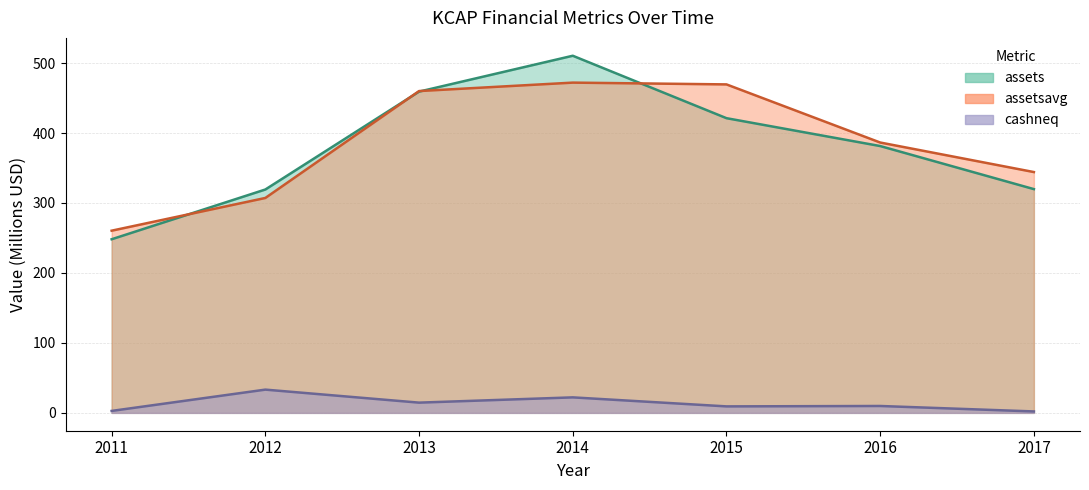

At which label does cashneq reach its minimum?

2017